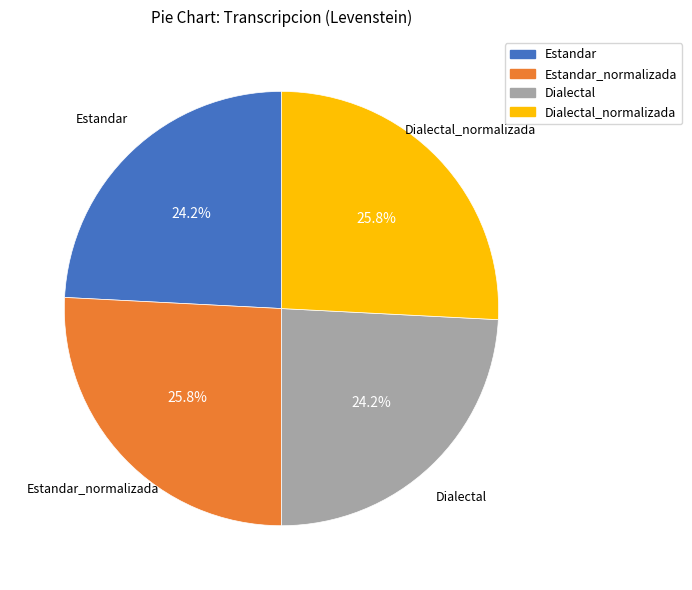

Does any single category account for the majority?

No